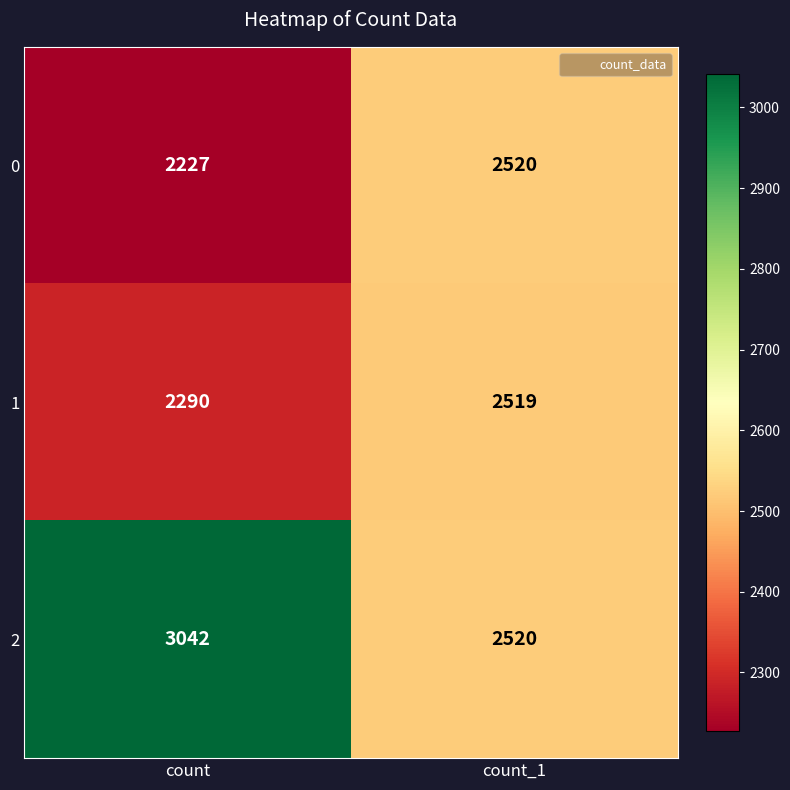

At which category does the chart reach its minimum across all series?

count